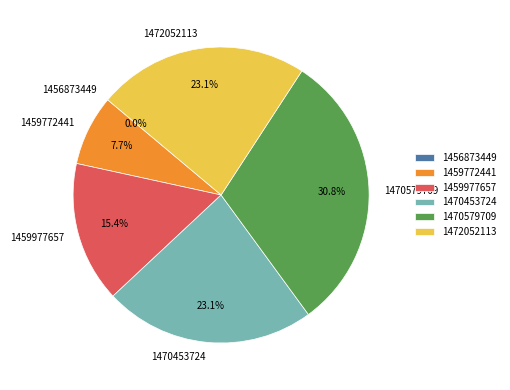

To the nearest percent, what is the difference between the 1459977657 and 1459772441 slice percentages?

8%